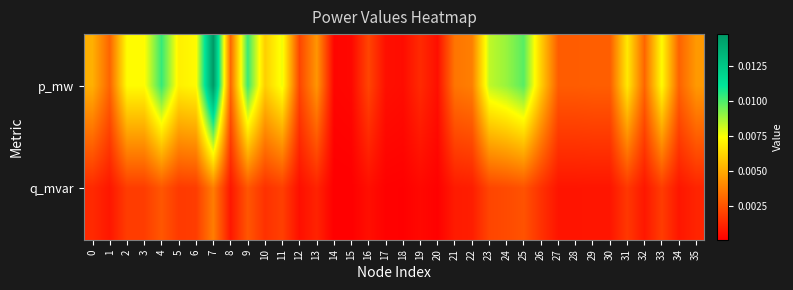

Which series has the largest total across all categories?

p_mw